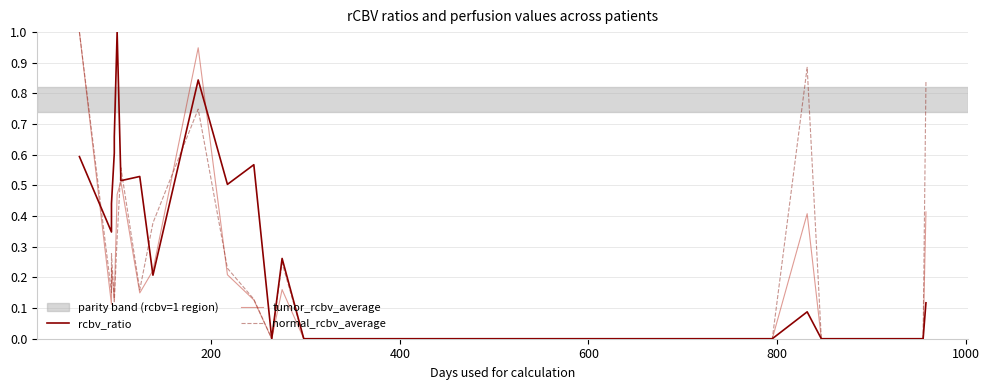

How many normal_rcbv_average values are between 0 and 1?

23